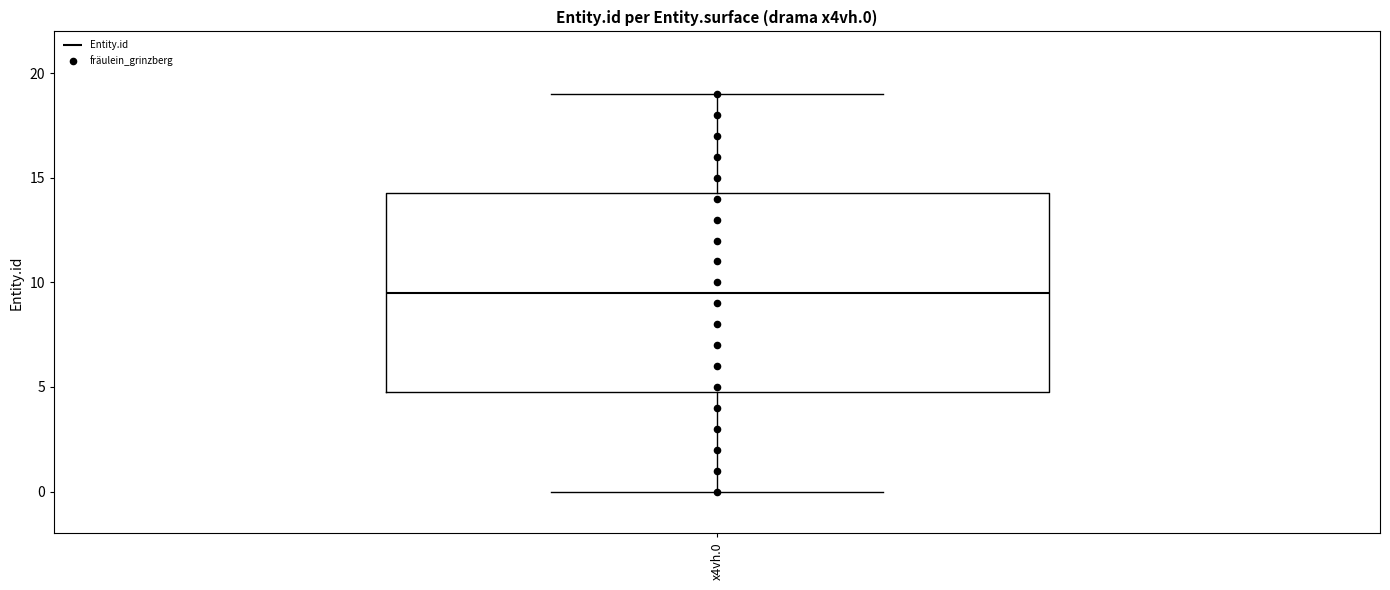

Read this box plot against the y-axis: the position of the median line, the range covered by the box, and the ends of both whiskers. The values are not printed on the chart, so give them approximately, as read against the axis.

median 9.5, box 5.0 to 14.5, whiskers 0.0 to 19.0